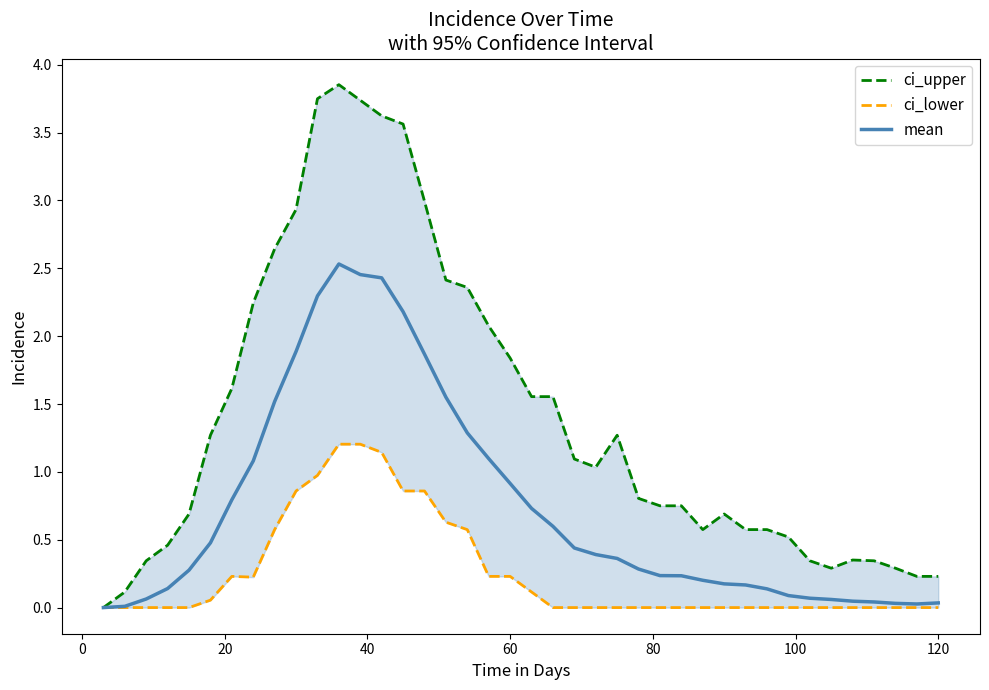

True or false: ci_lower and ci_upper intersect in this chart.

False